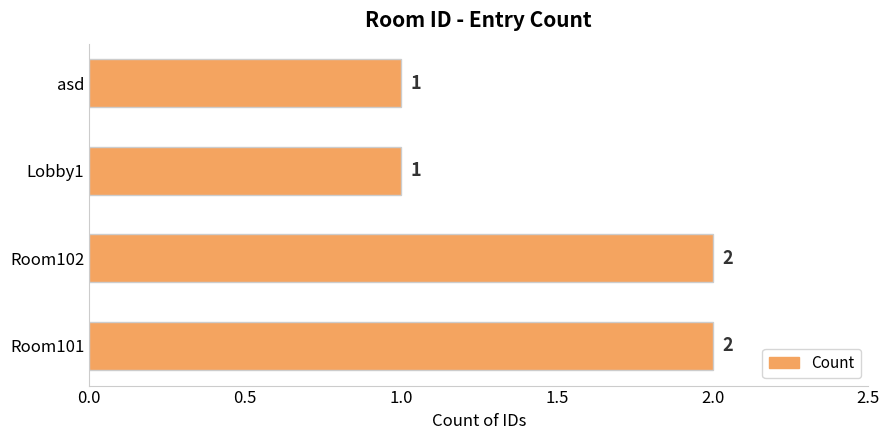

What is the sum of all values?

6